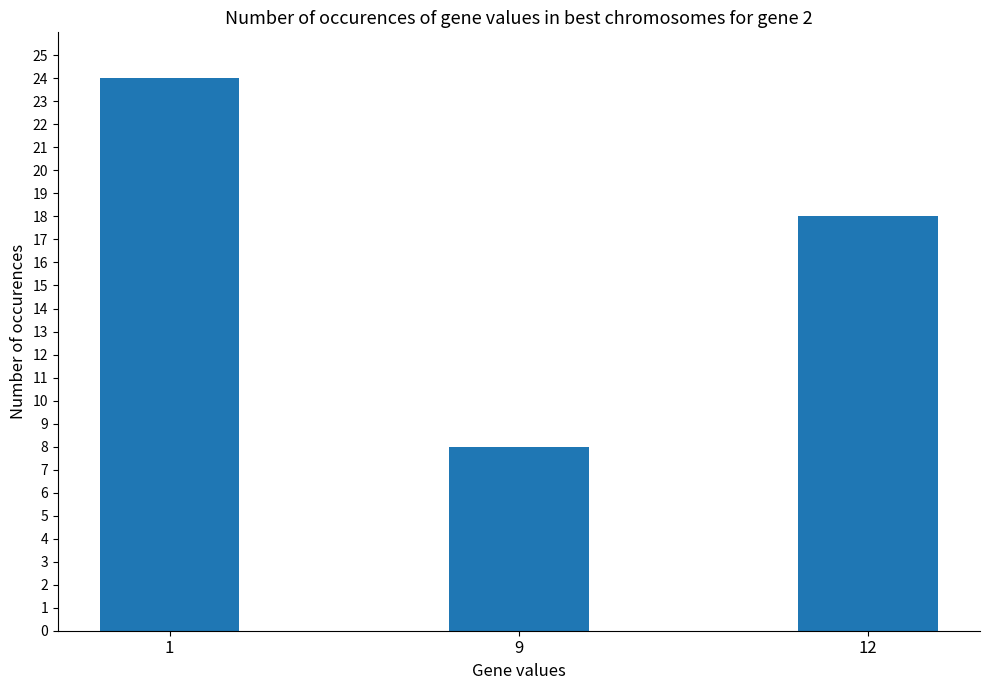

What is the sum of the values at 1 and 12?

42